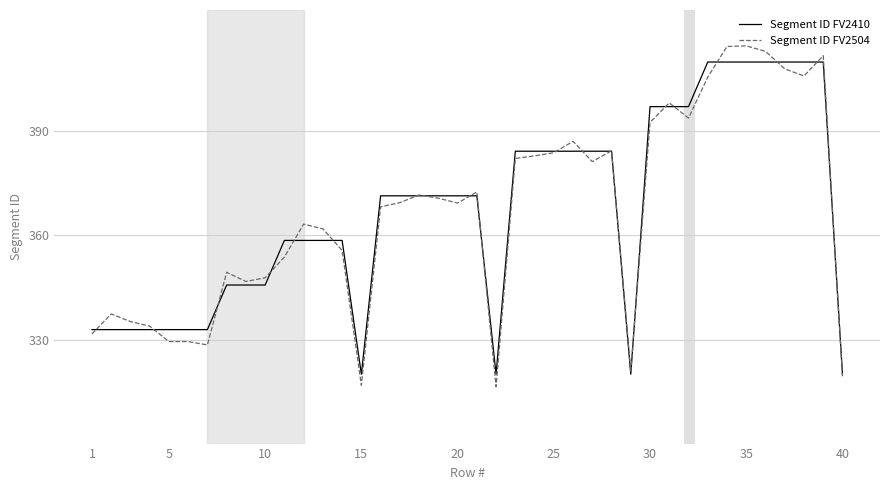

What is the minimum value for Segment ID FV2410?

320.0